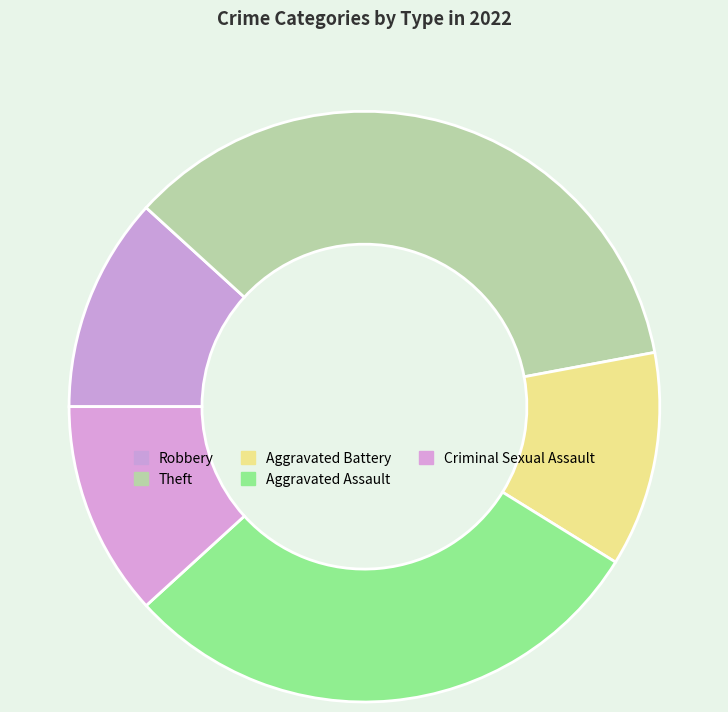

Is the sum of Criminal Sexual Assault and Aggravated Assault greater than half?

No